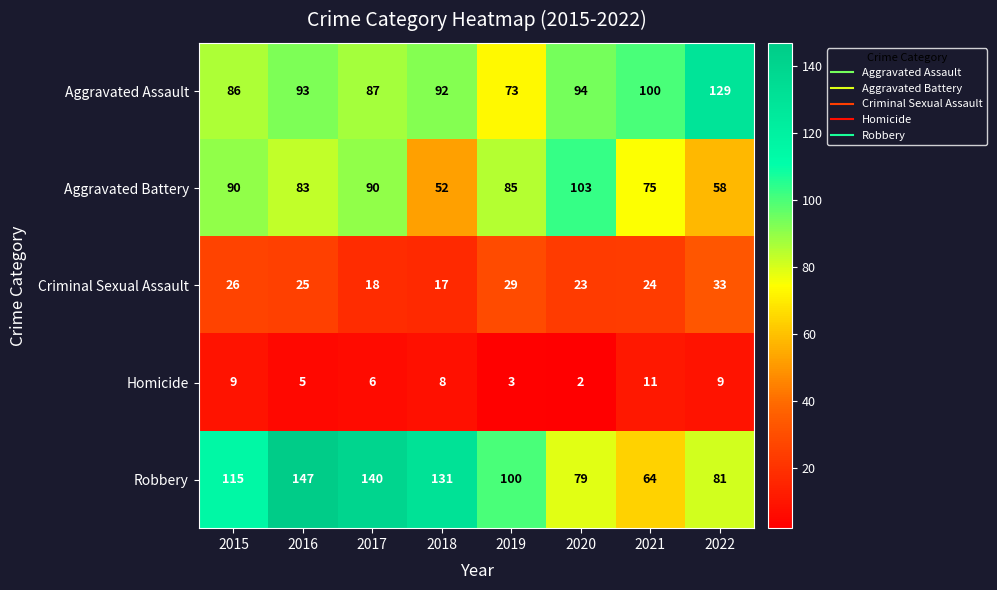

At how many categories does at least one series exceed 72?

8